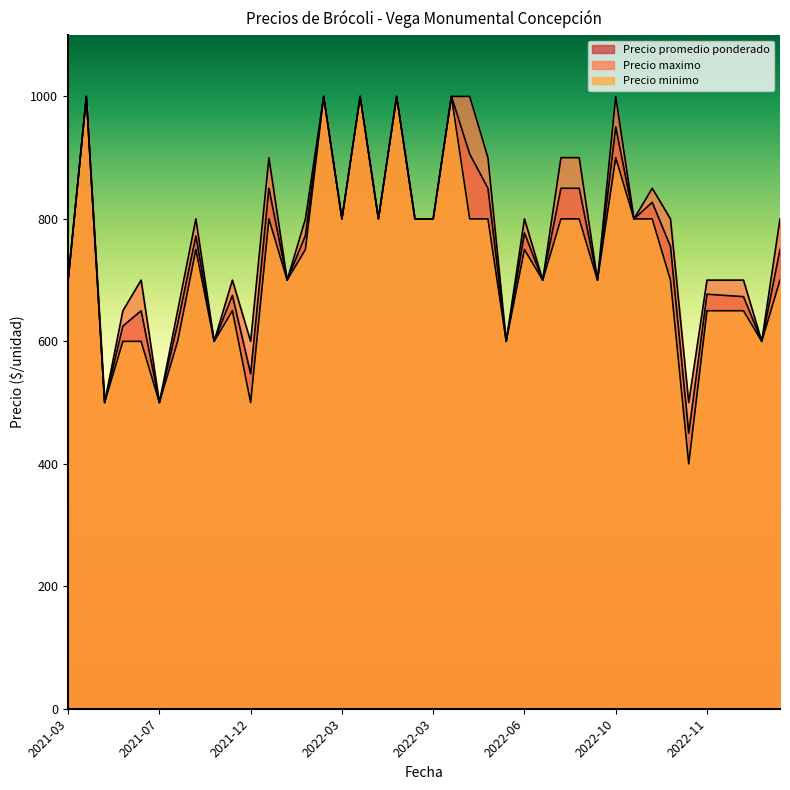

Which category has the highest value in the Precio promedio ponderado series?

2022-03-17